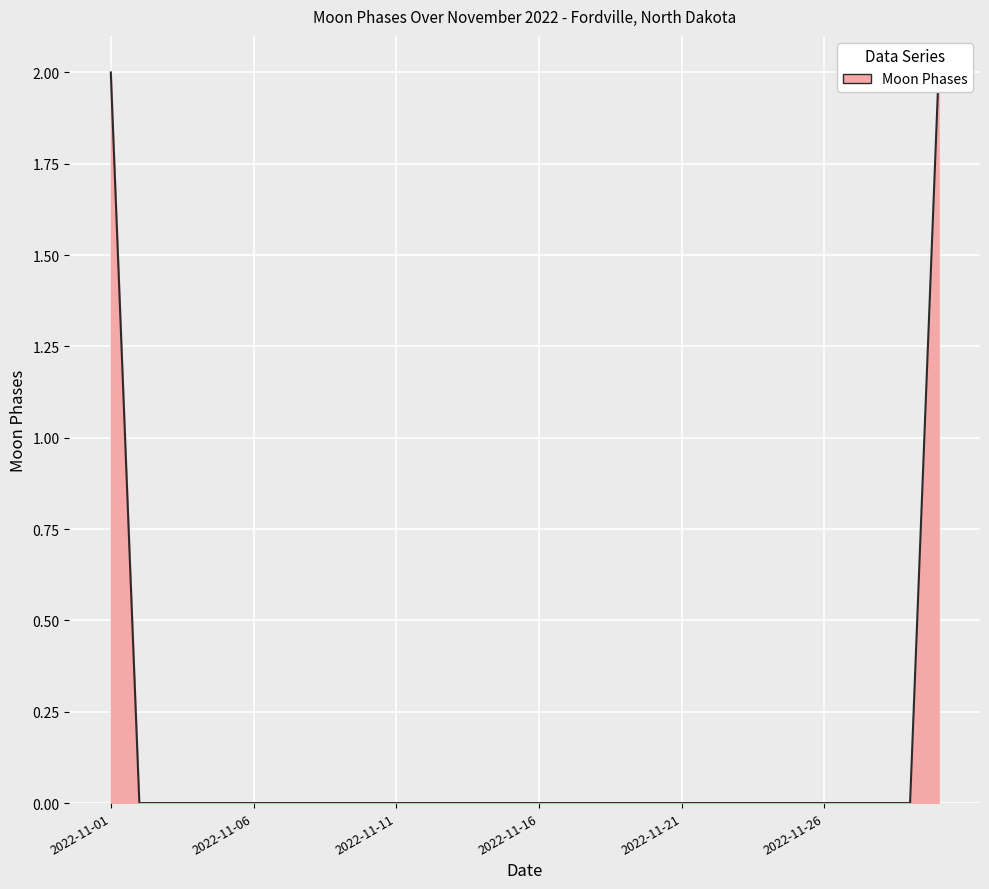

Between 2022-11-03 and 2022-11-29, which is larger?

2022-11-03